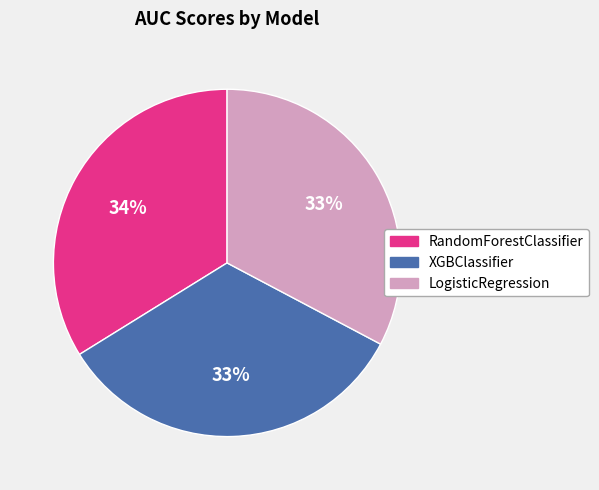

Does XGBClassifier account for over 50% of the chart?

No